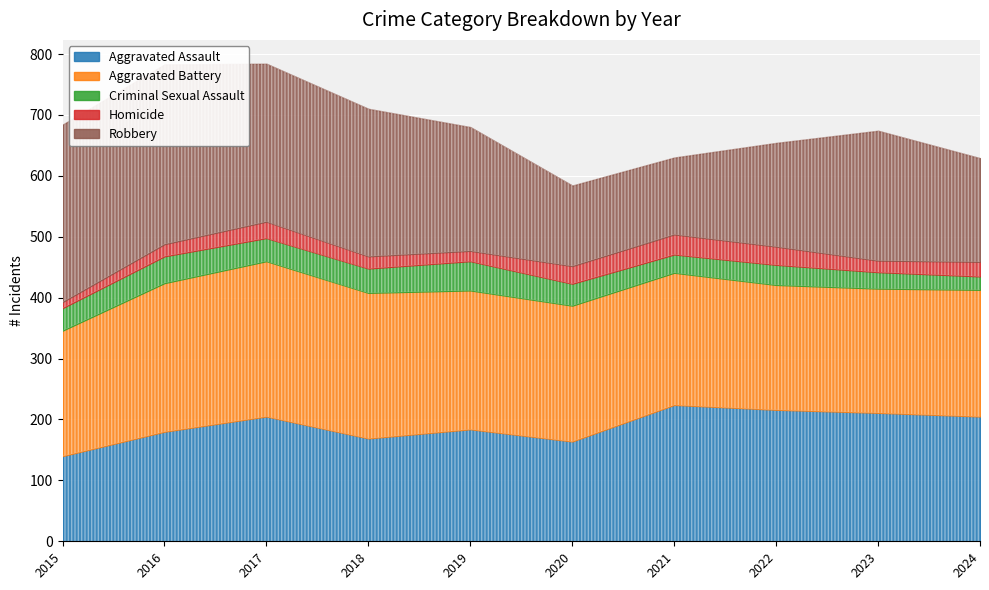

The value of Homicide at 2024 is 16. True or false?

False